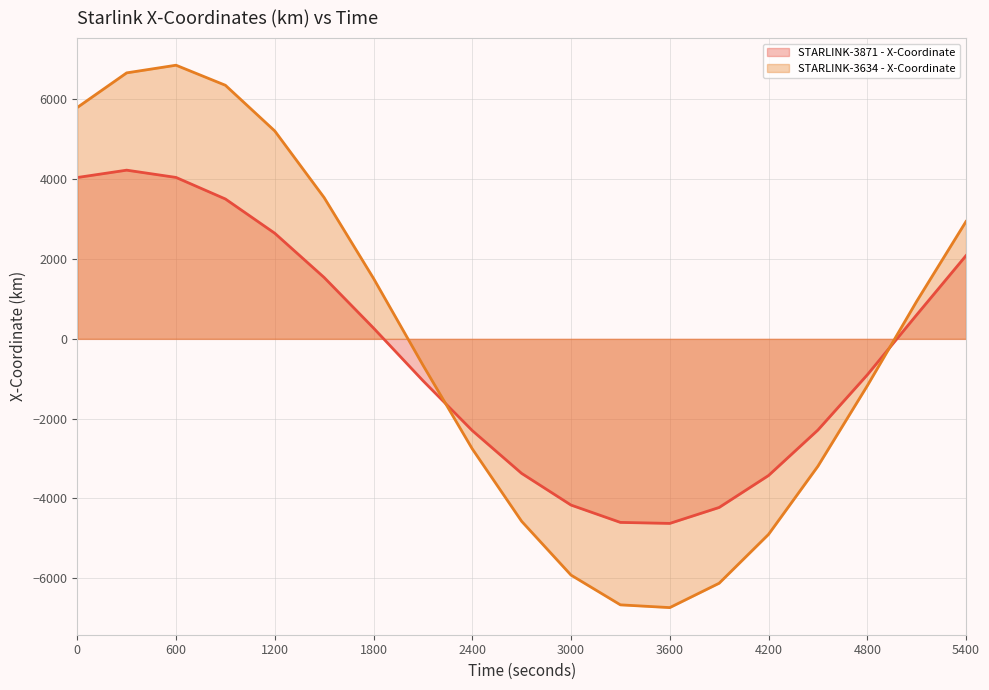

How many data points does each series have?

19